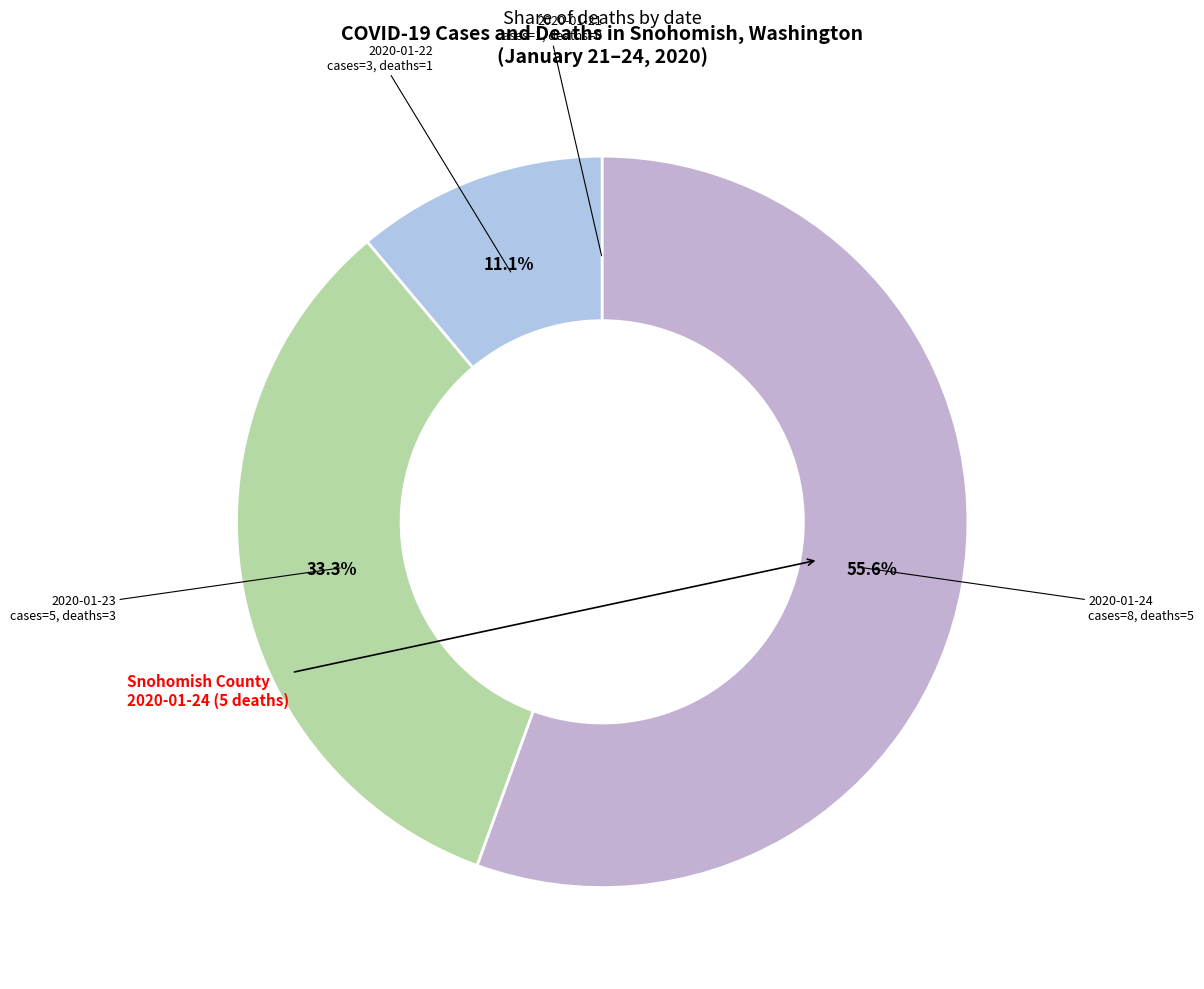

How many segments does this pie chart have?

4